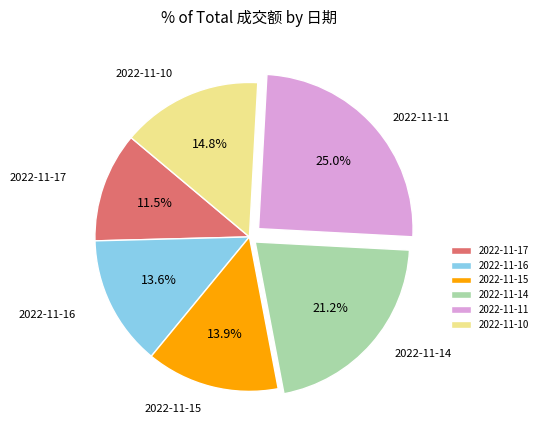

How many slices are in this pie chart?

6